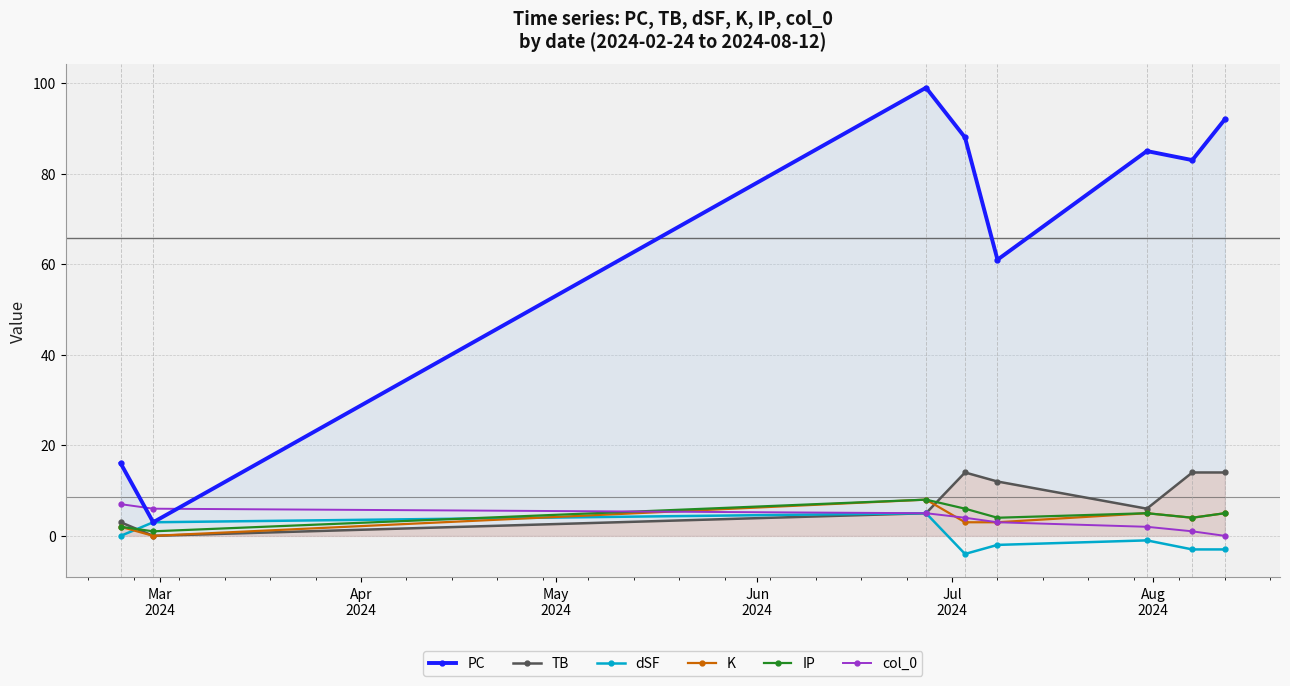

What is the average value of the PC series?

66